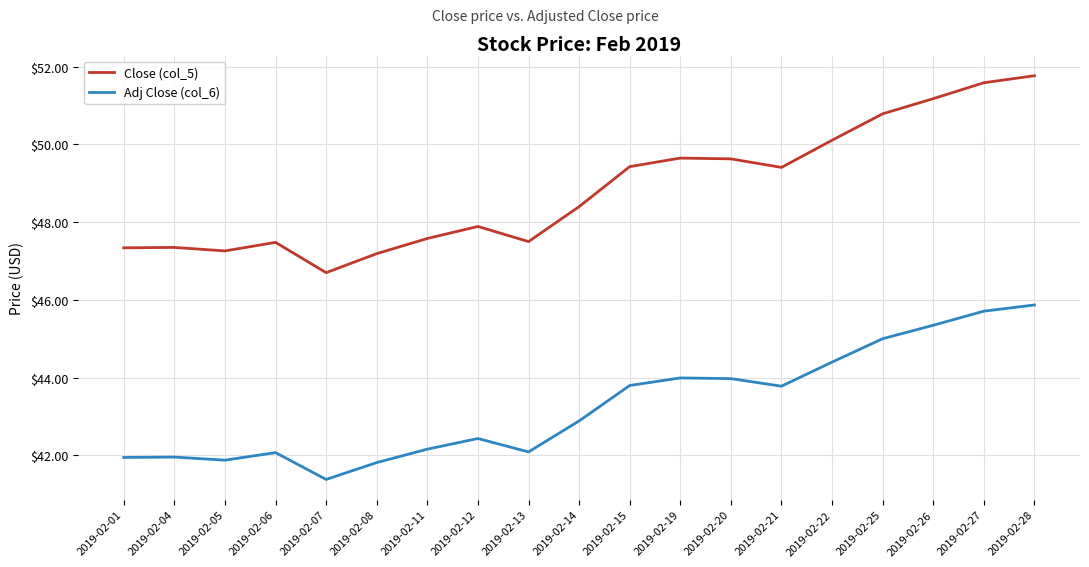

True or false: Adj Close (col_6) has a value of 41.9 at 2019-02-01.

True